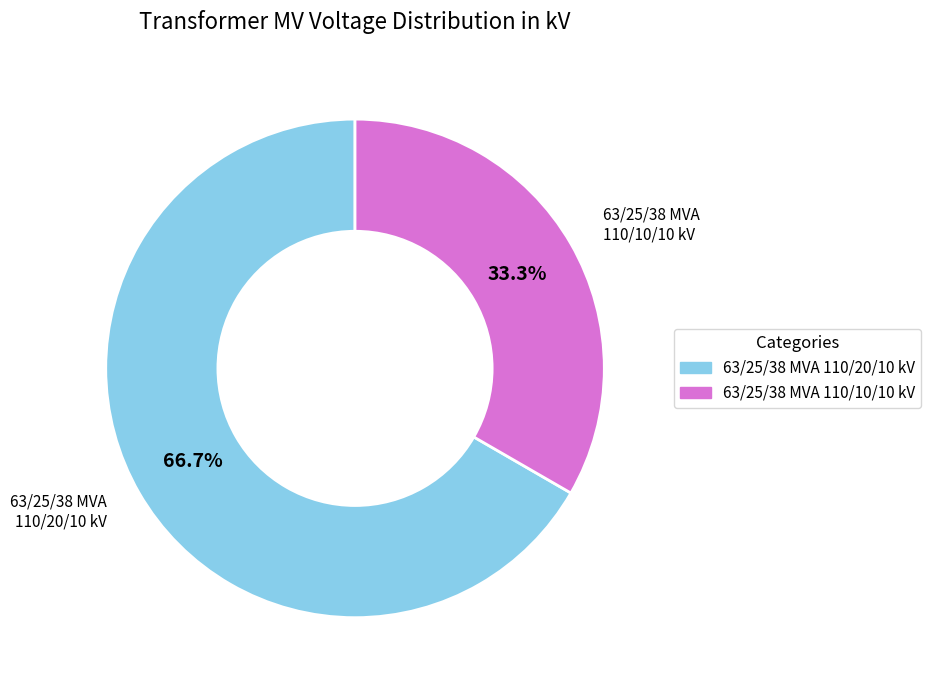

Combined, do 63/25/38 MVA 110/20/10 kV and 63/25/38 MVA 110/10/10 kV account for over 50%?

Yes